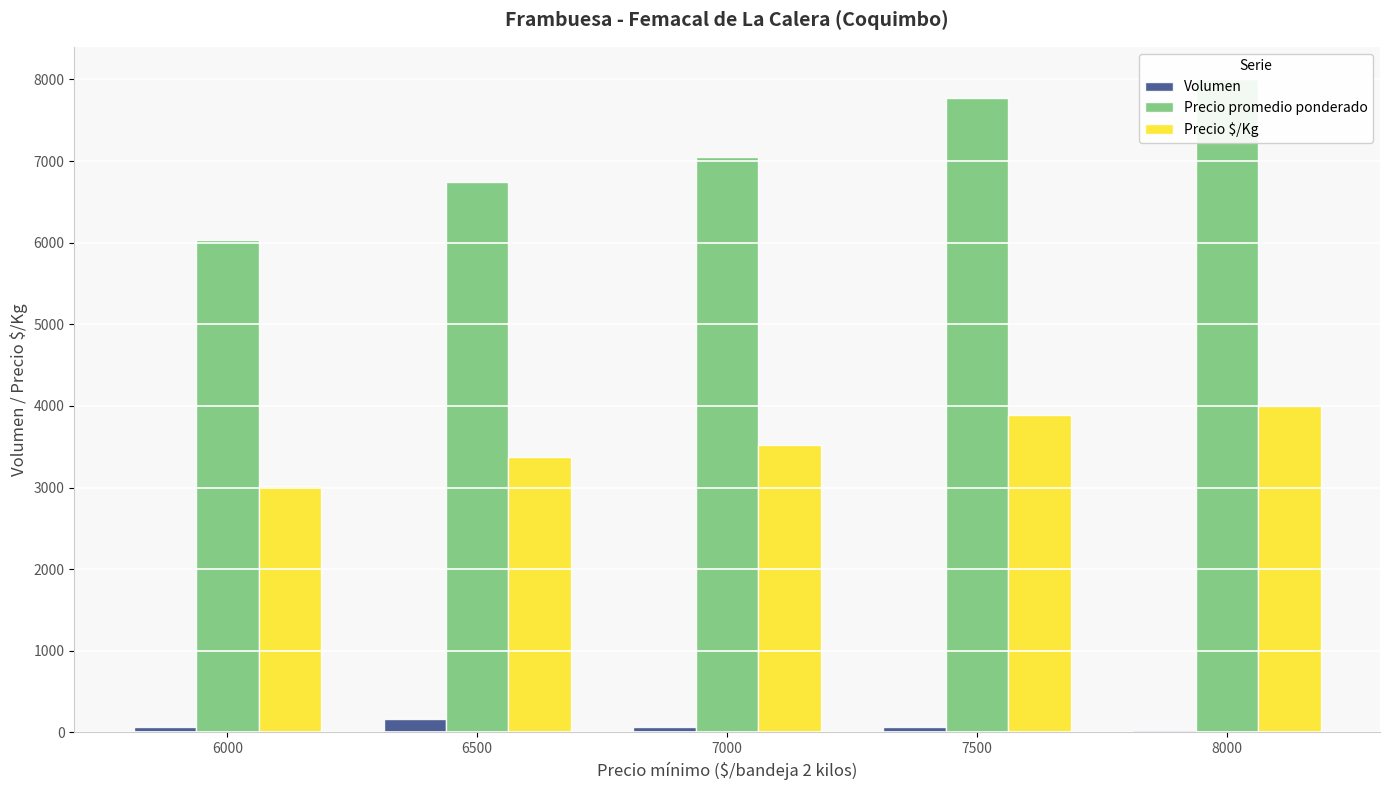

At 7000, list the series in order from smallest to largest.

Volumen, Precio $/Kg, Precio promedio ponderado